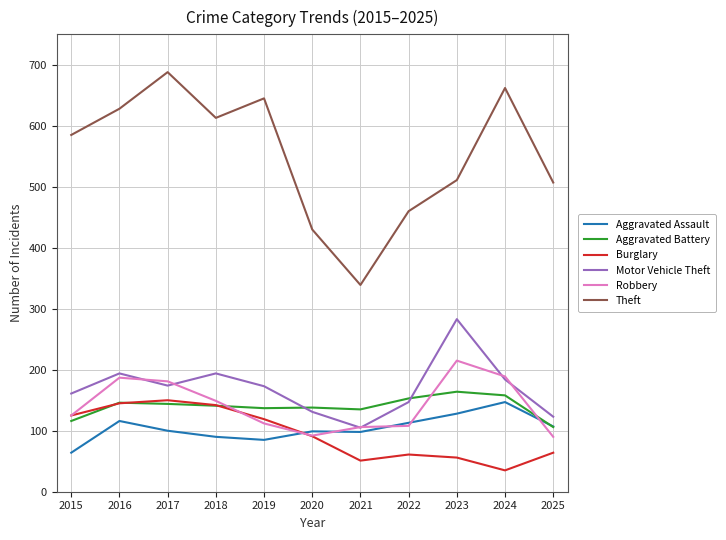

At how many categories does at least one series exceed 539?

6